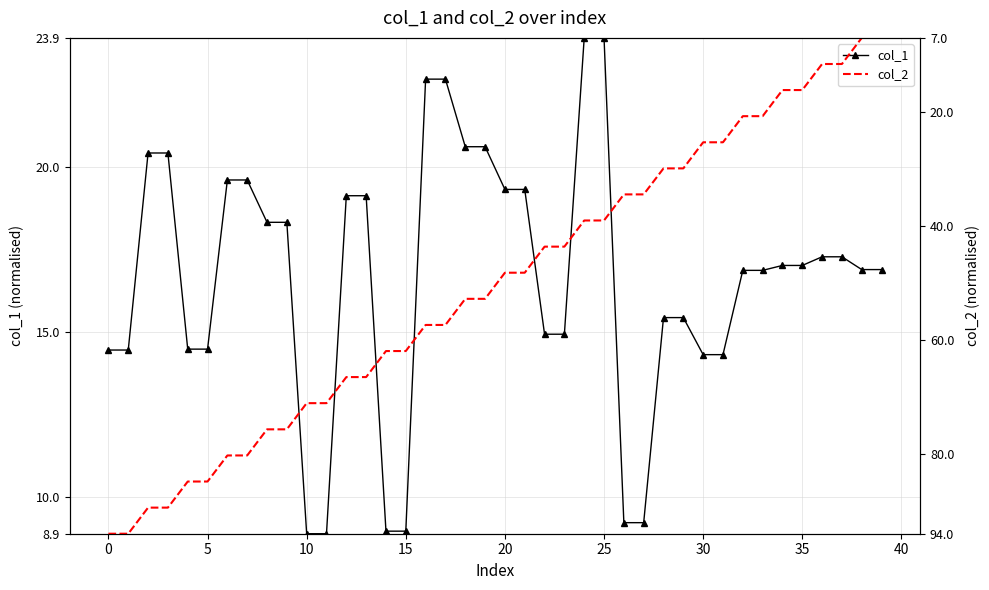

What is the label of the 21st point from the right?

19